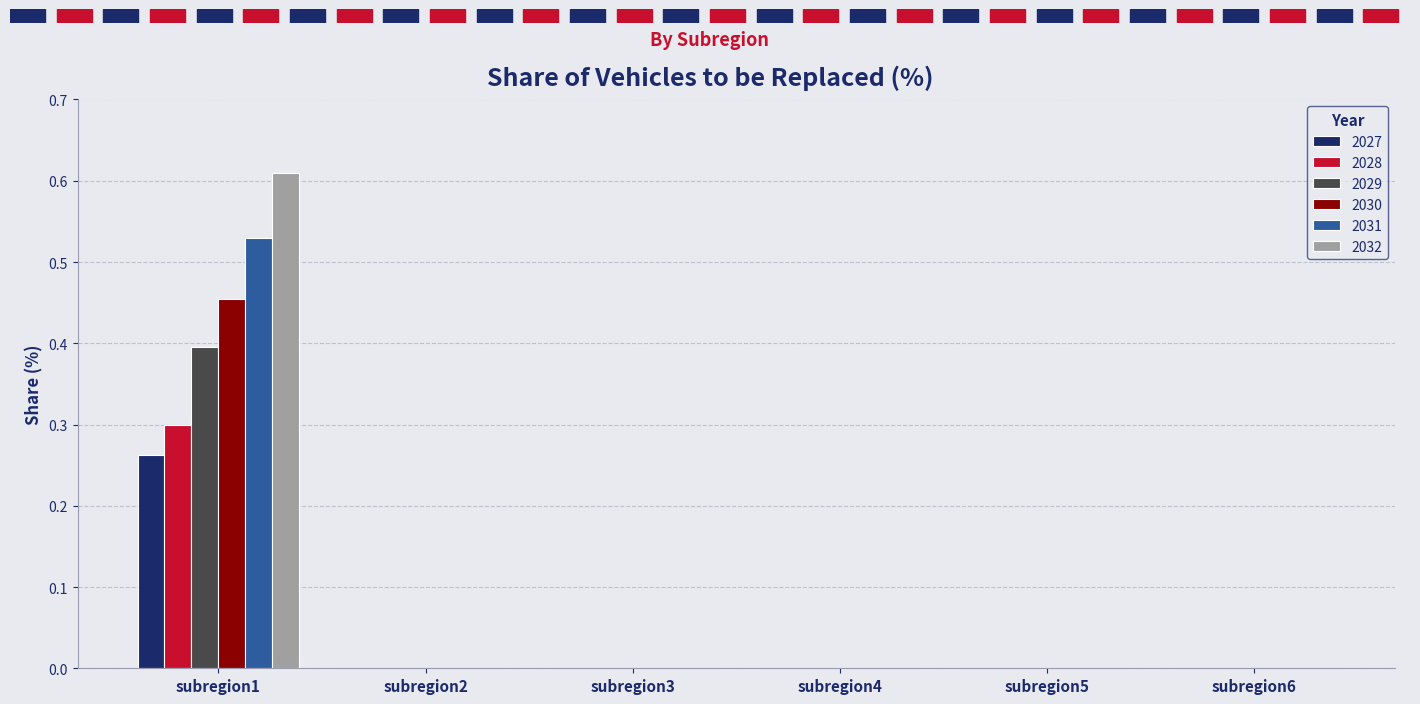

The value of 2027 at subregion4 is -0.1. True or false?

False